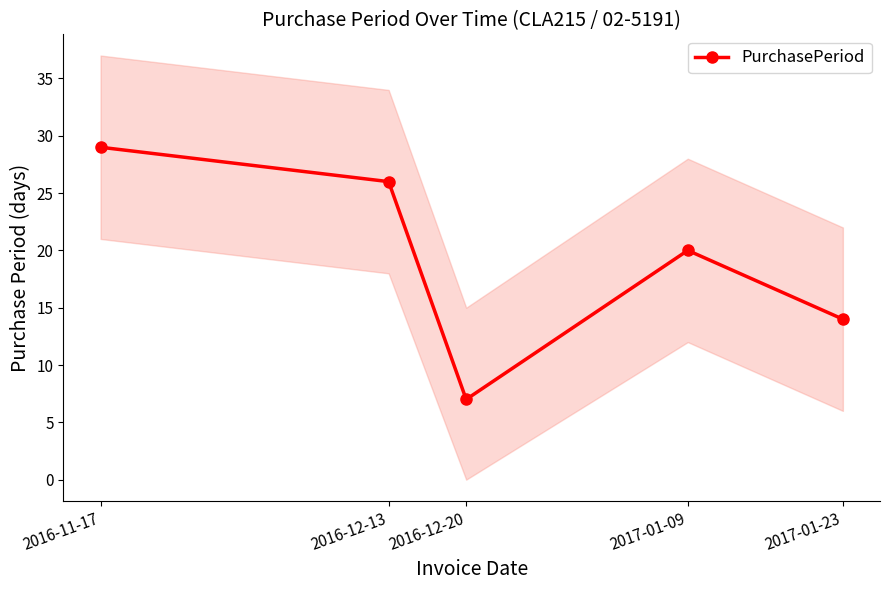

What is the sum of all values?

96